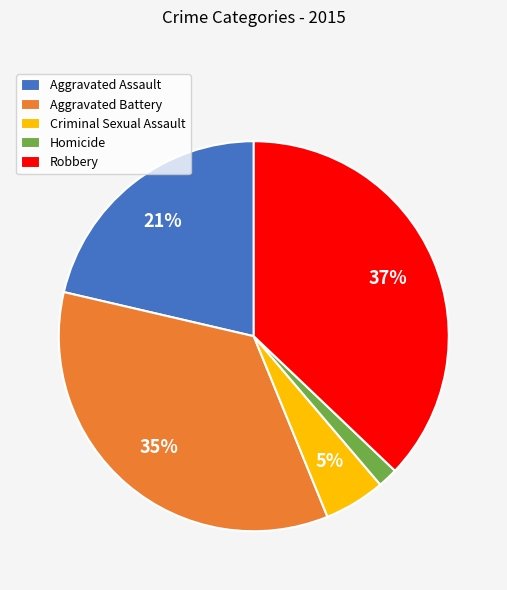

Which has a higher value, Robbery or Criminal Sexual Assault?

Robbery